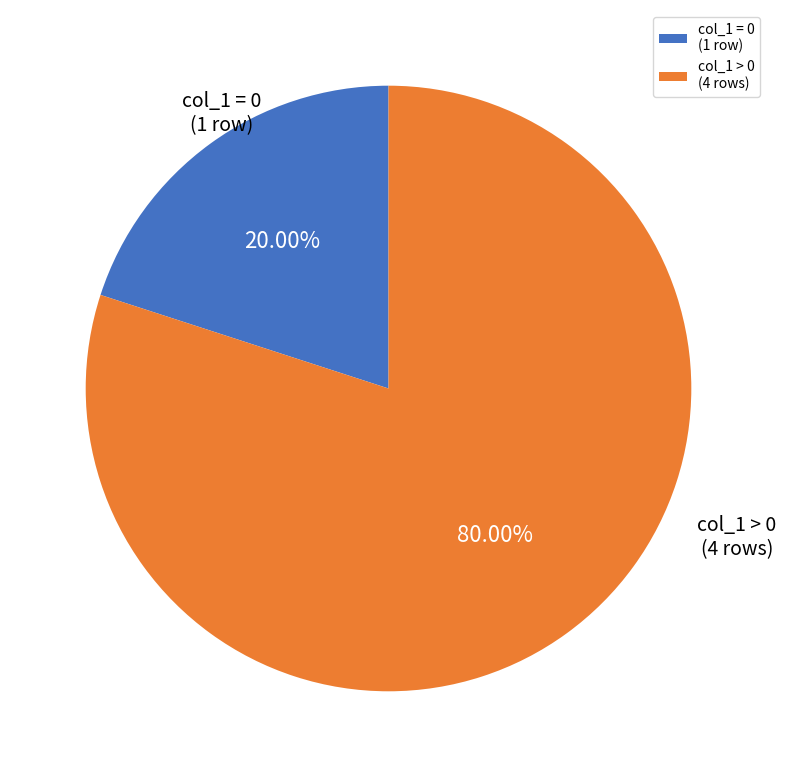

How many segments does this pie chart have?

2